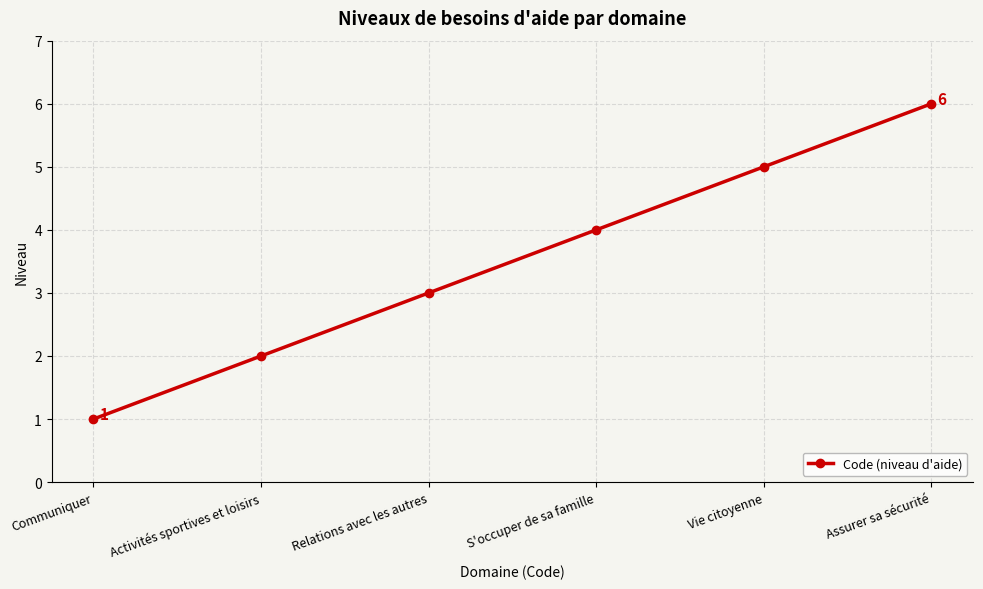

What is the ratio of the value at S'occuper de sa famille to the value at Activités sportives et loisirs?

2.0